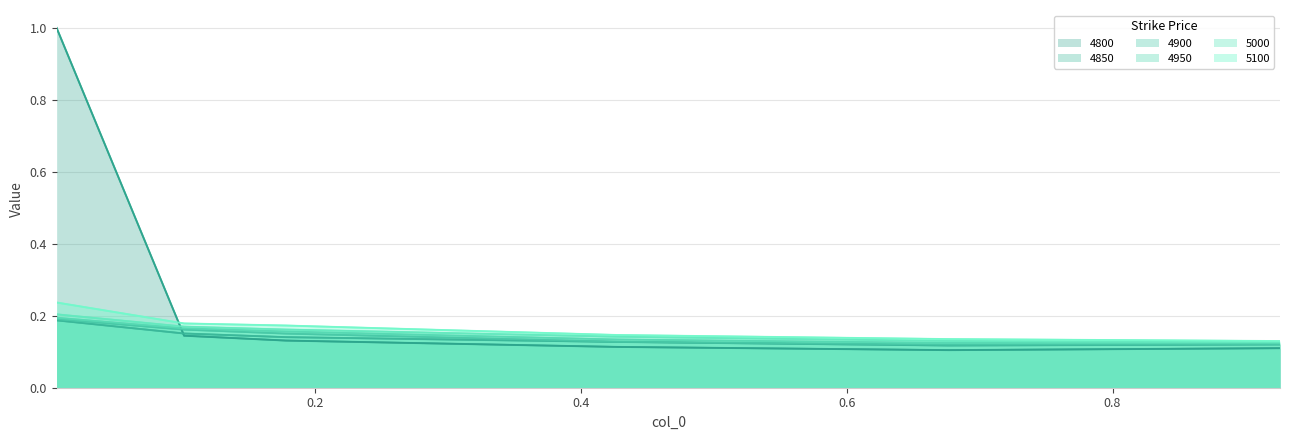

What is the sum of the 4900 values at 0.4273972602739726 and 0.1013698630136986?

0.3